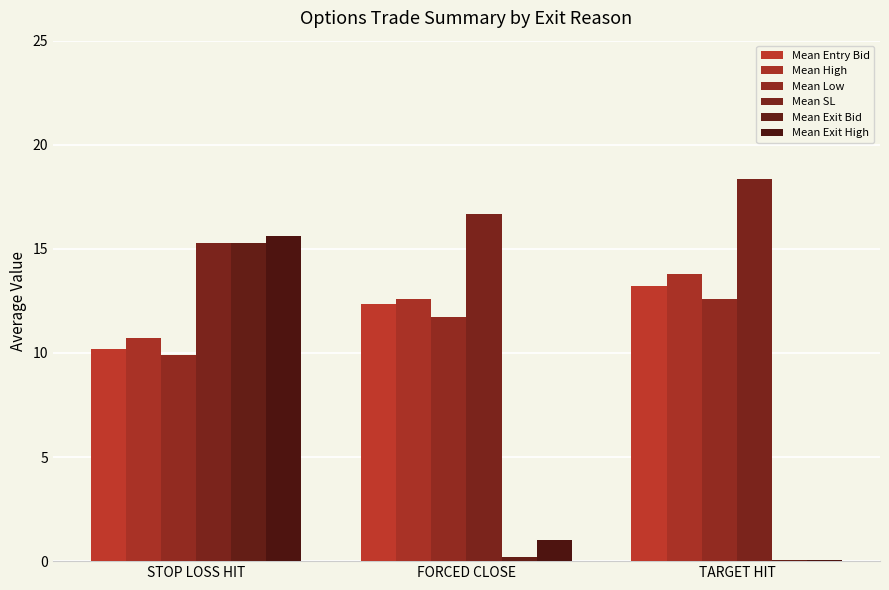

The Mean Low series shows 3.3 at TARGET HIT. True or false?

False